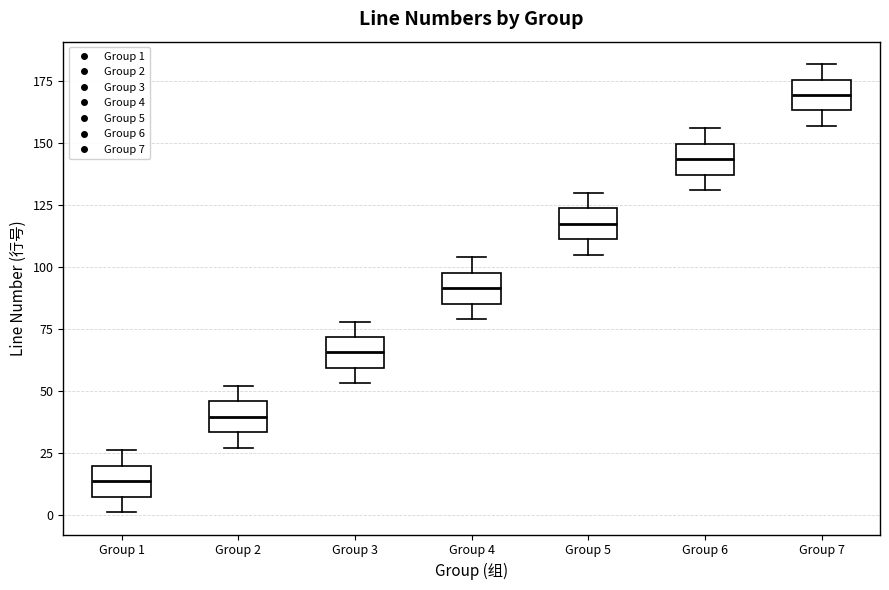

Where is the upper edge of the box for Group 1 on the y-axis? The values are not printed on the chart, so give them approximately, as read against the axis.

20